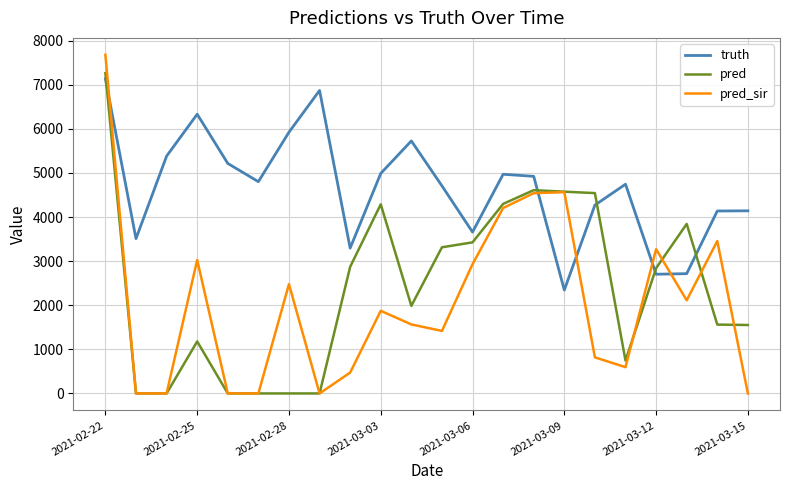

What is the sum of all truth values?

102495.0